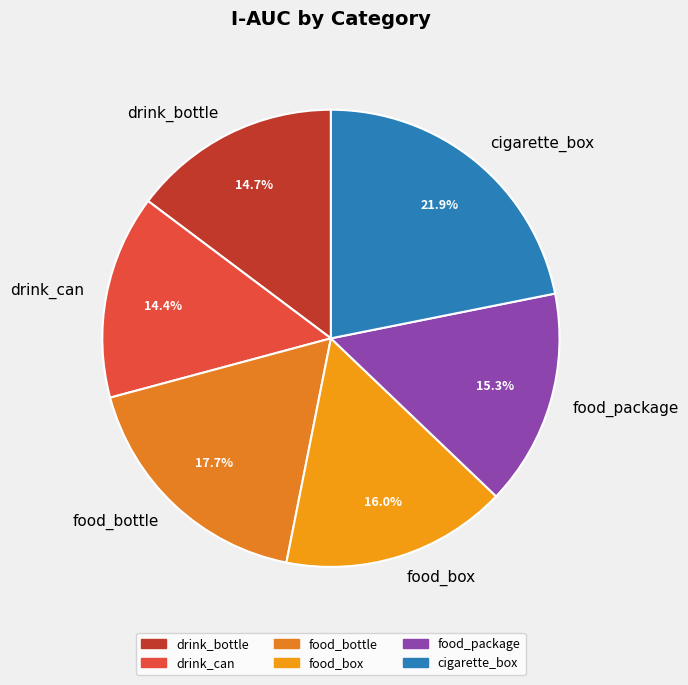

Which has a higher value, cigarette_box or drink_can?

cigarette_box